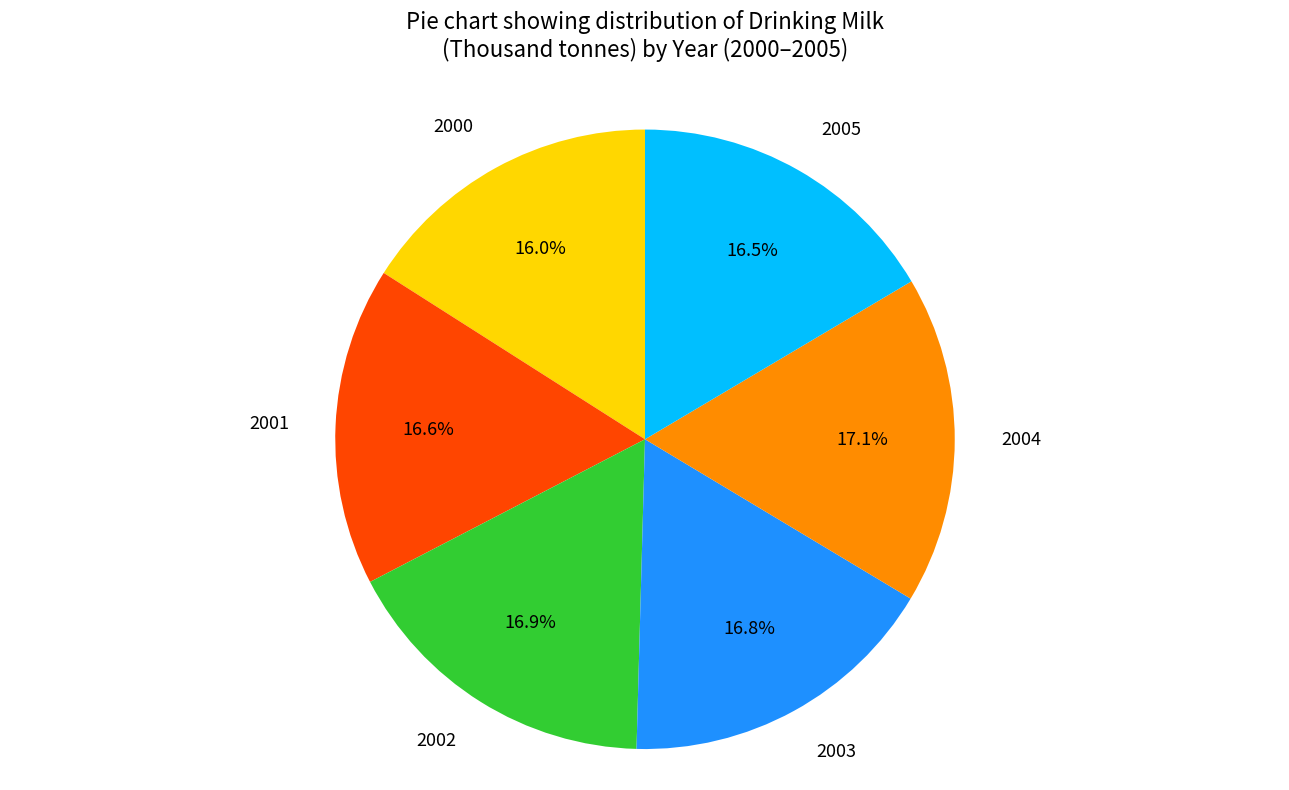

What percentage is the 2003 slice, to the nearest percent?

17%